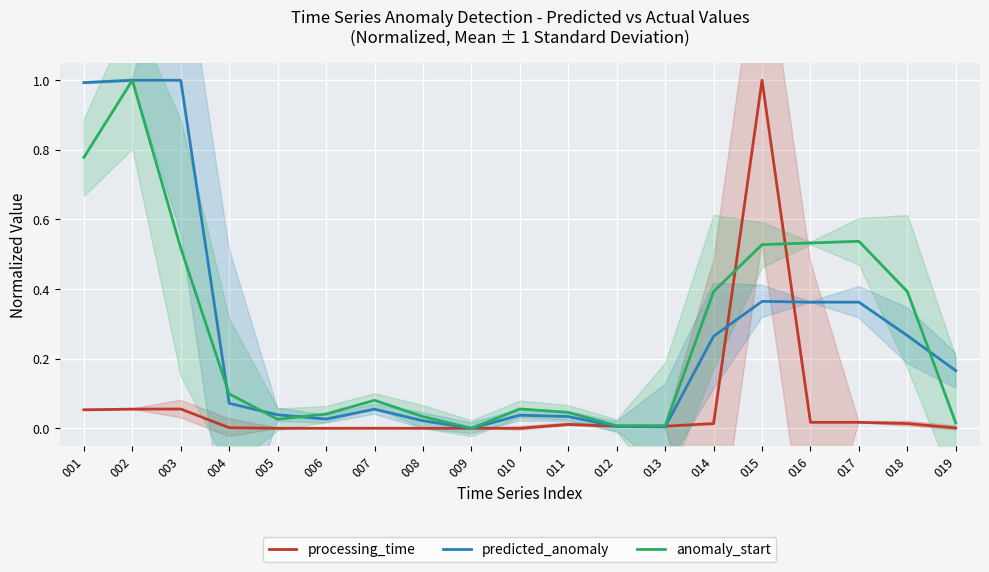

How many intersections are there between anomaly_start and processing_time?

4